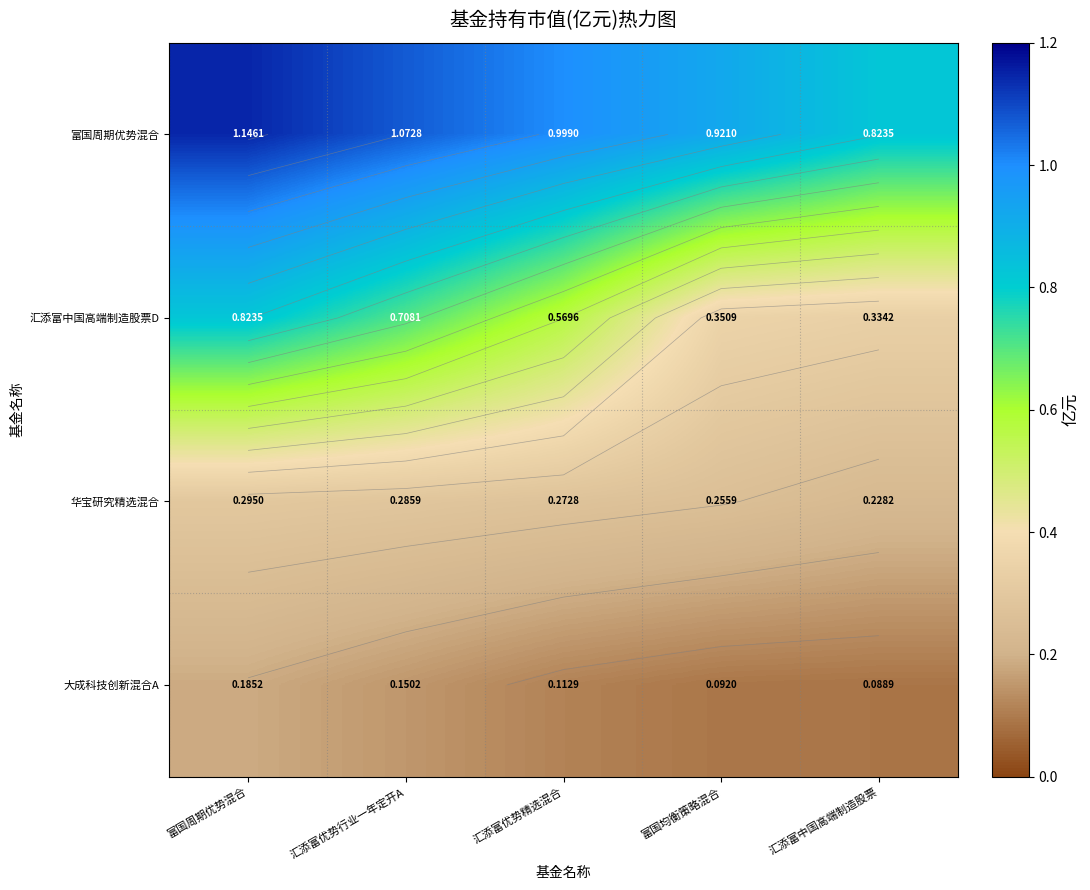

At which label does 汇添富中国高端制造股票D reach its minimum?

汇添富中国高端制造股票